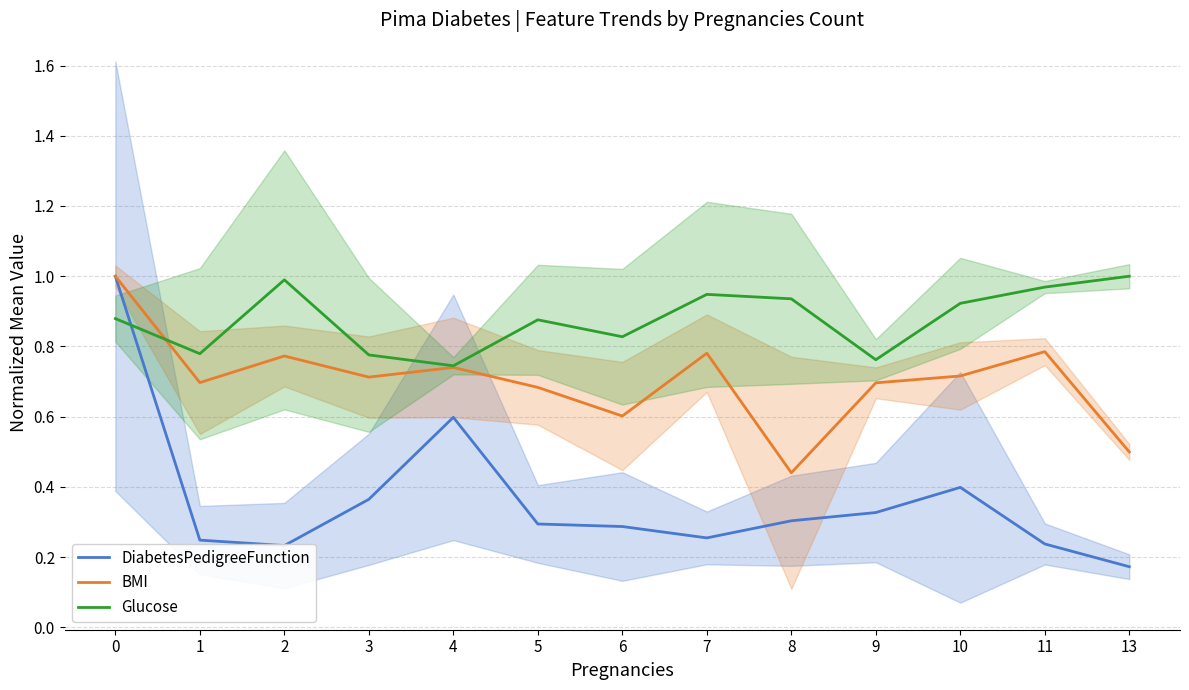

What is the approximate value of BMI at 8?

0.4